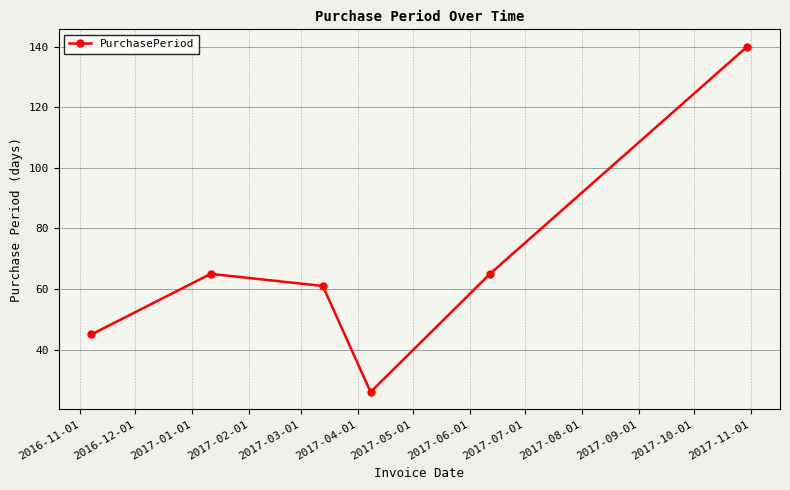

What is the difference between the second highest and minimum values?

39